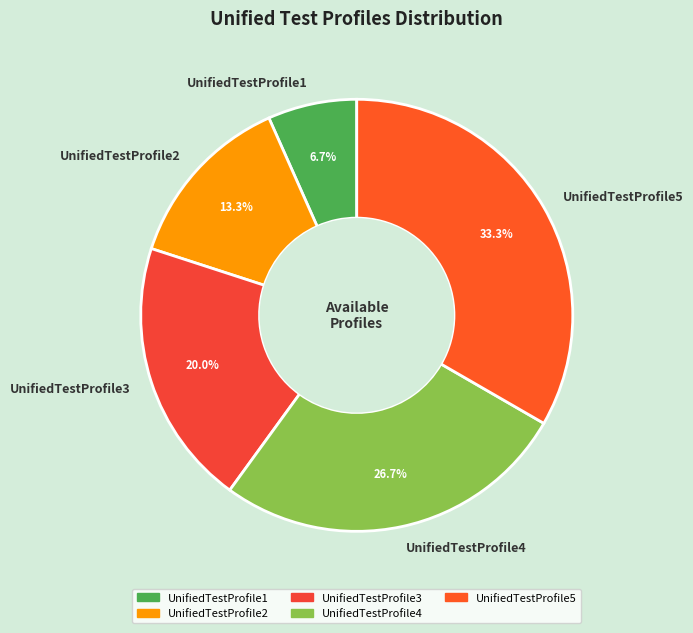

To the nearest percent, what portion does UnifiedTestProfile5 represent?

33%